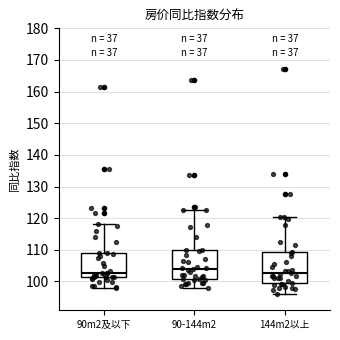

Where does the upper whisker of the box for 90m2及以下 end on the y-axis? The values are not printed on the chart, so give them approximately, as read against the axis.

118